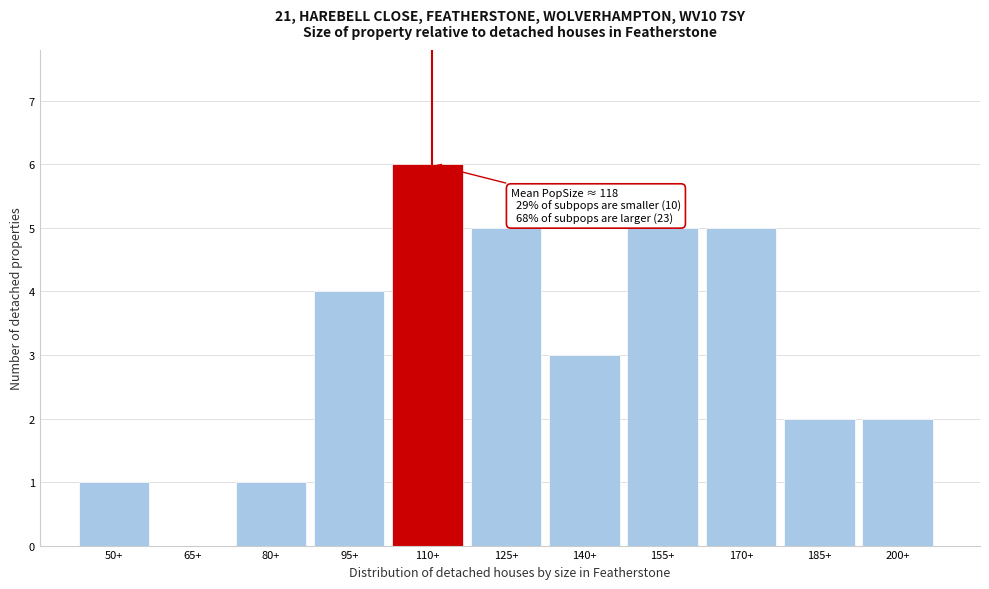

Reading left to right, transcribe all the data shown in this chart.

50+=1	65+=0	80+=1	95+=4	110+=6	125+=5	140+=3	155+=5	170+=5	185+=2	200+=2